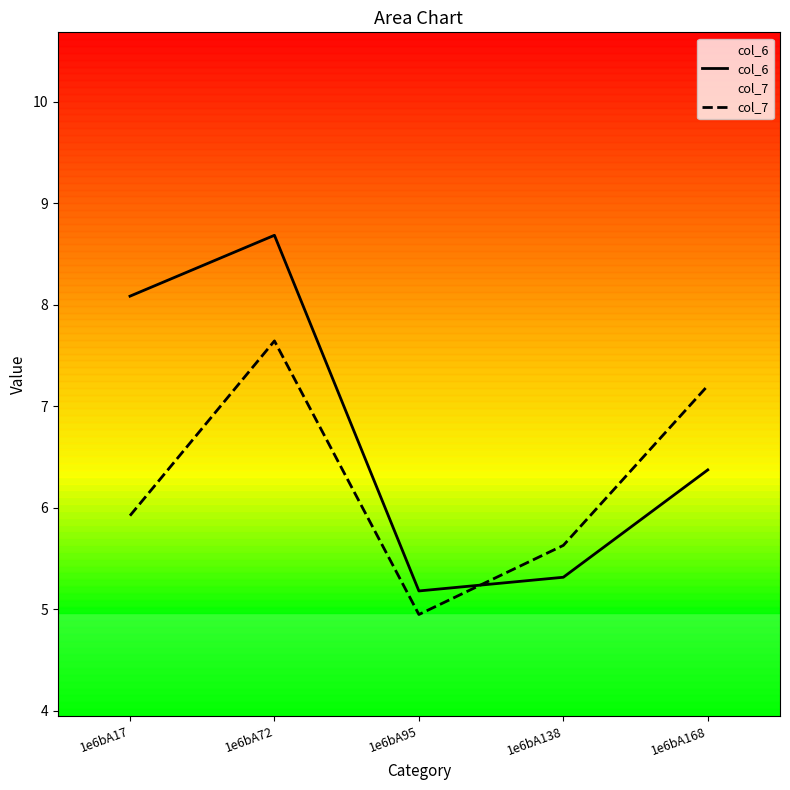

At which label does col_7 reach its minimum?

1e6bA95